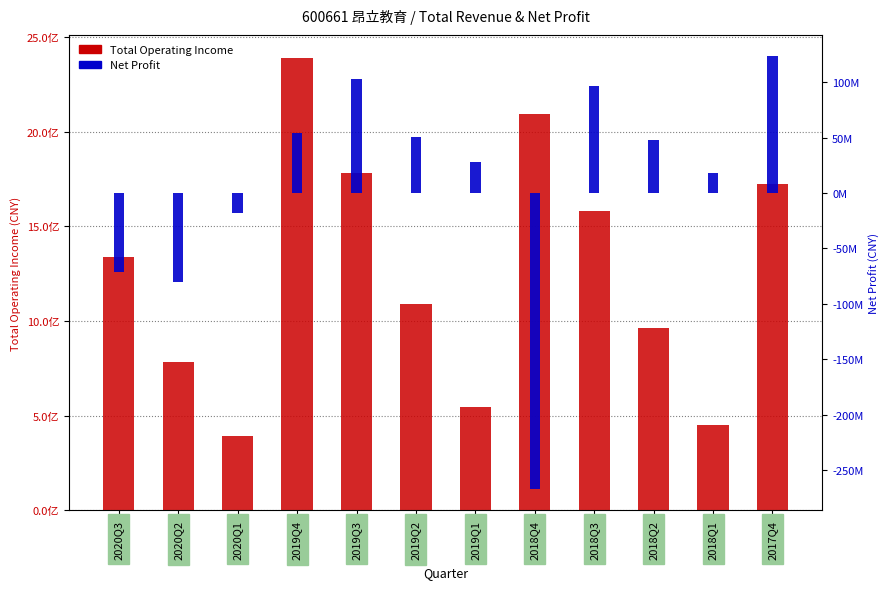

What is the total value across all series at 2019Q4?

2445478034.4